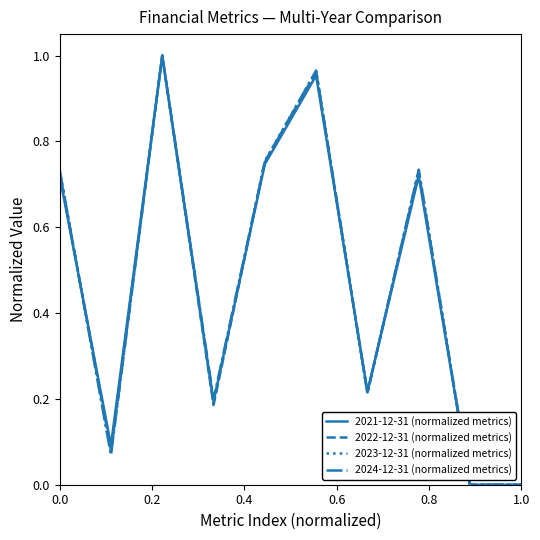

List the series in order of their overall mean, lowest first.

2021-12-31 (normalized metrics), 2022-12-31 (normalized metrics), 2023-12-31 (normalized metrics), 2024-12-31 (normalized metrics)